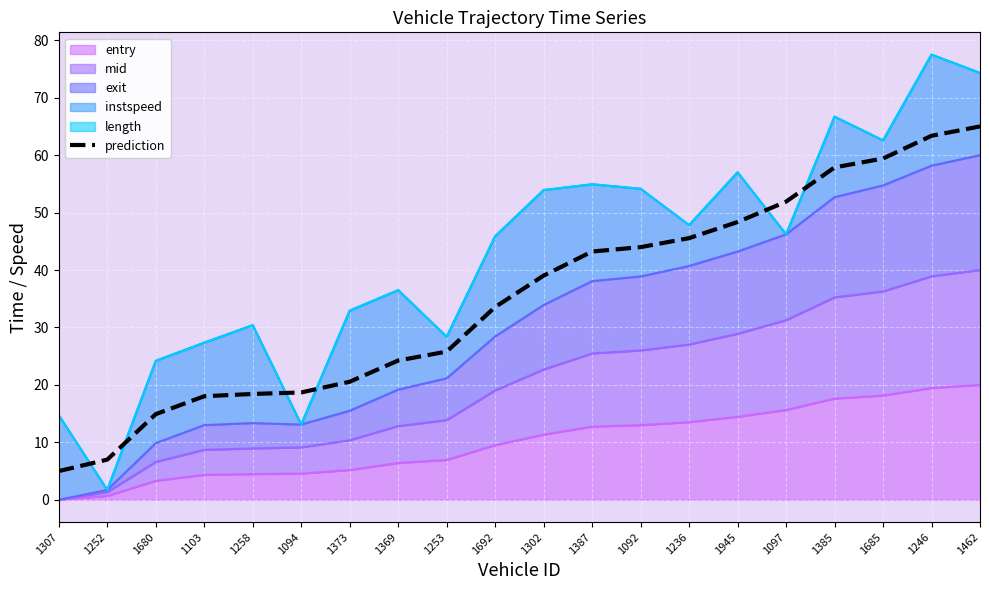

List the labels in order of value, largest first.

1462, 1246, 1685, 1385, 1097, 1945, 1236, 1092, 1387, 1302, 1692, 1253, 1369, 1373, 1094, 1258, 1103, 1680, 1252, 1307